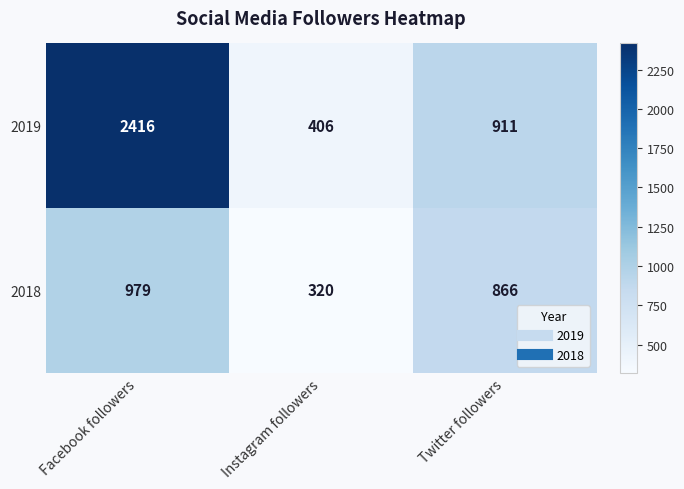

Which category has the highest value across all series?

Facebook followers